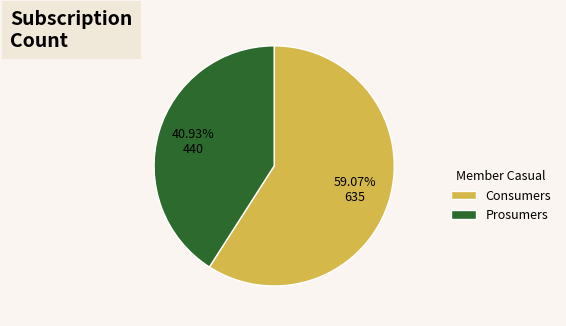

What portion of the pie excludes Consumers?

40.9%